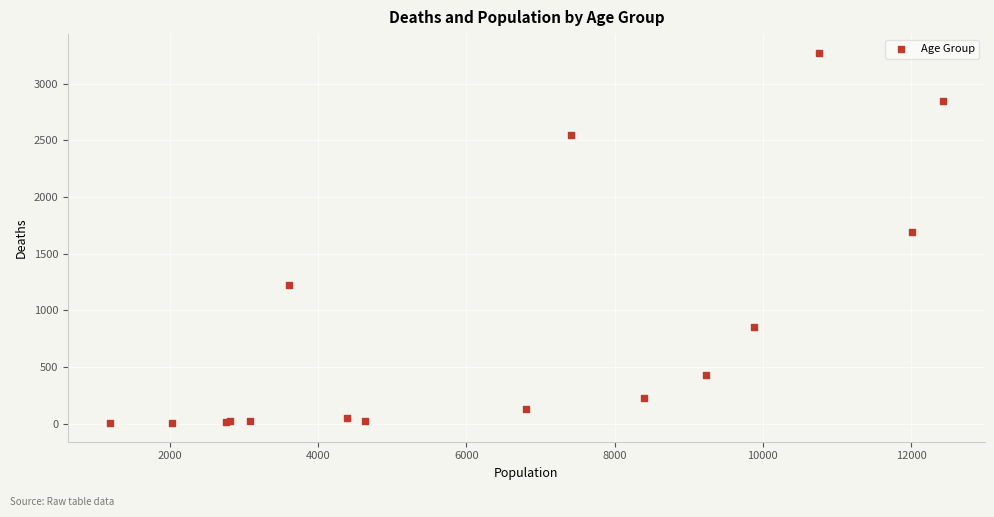

What Y value in the scatter plot is closest to 1638?

1690